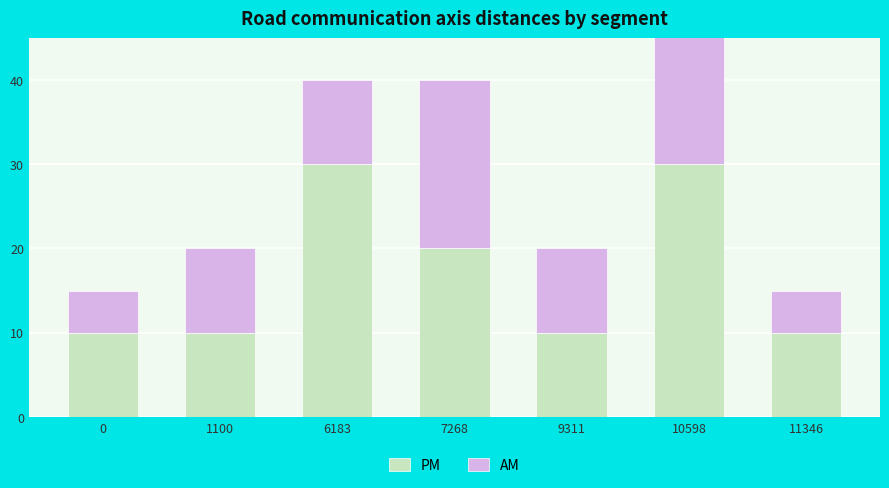

At which label is PM closest to 20?

7268